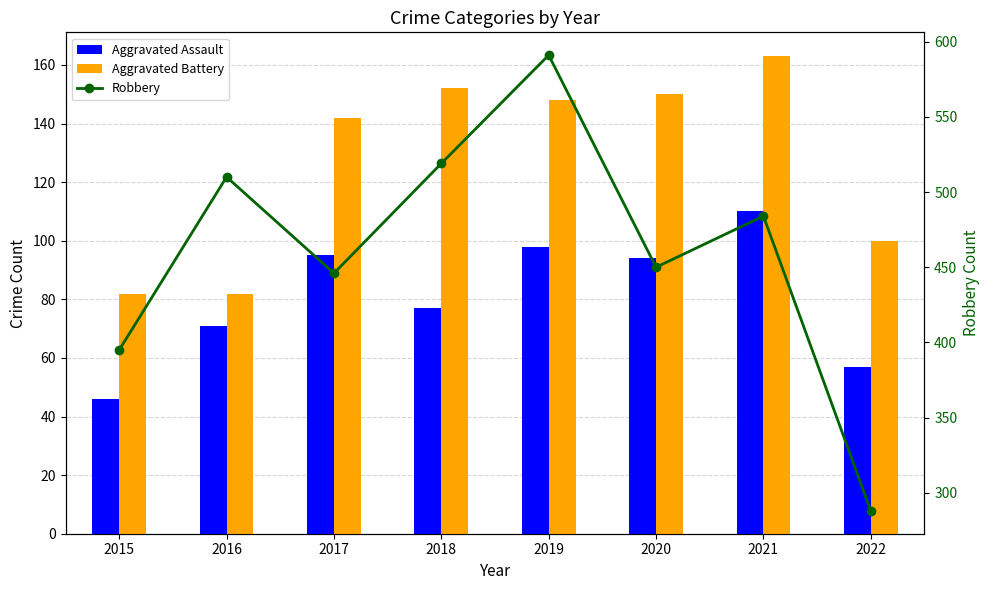

Reading left to right, transcribe all the data shown in this chart.

Aggravated Assault: 2015=46	2016=71	2017=95	2018=77	2019=98	2020=94	2021=110	2022=57
Aggravated Battery: 2015=82	2016=82	2017=142	2018=152	2019=148	2020=150	2021=163	2022=100
Robbery: 2015=395	2016=510	2017=446	2018=519	2019=591	2020=450	2021=484	2022=288